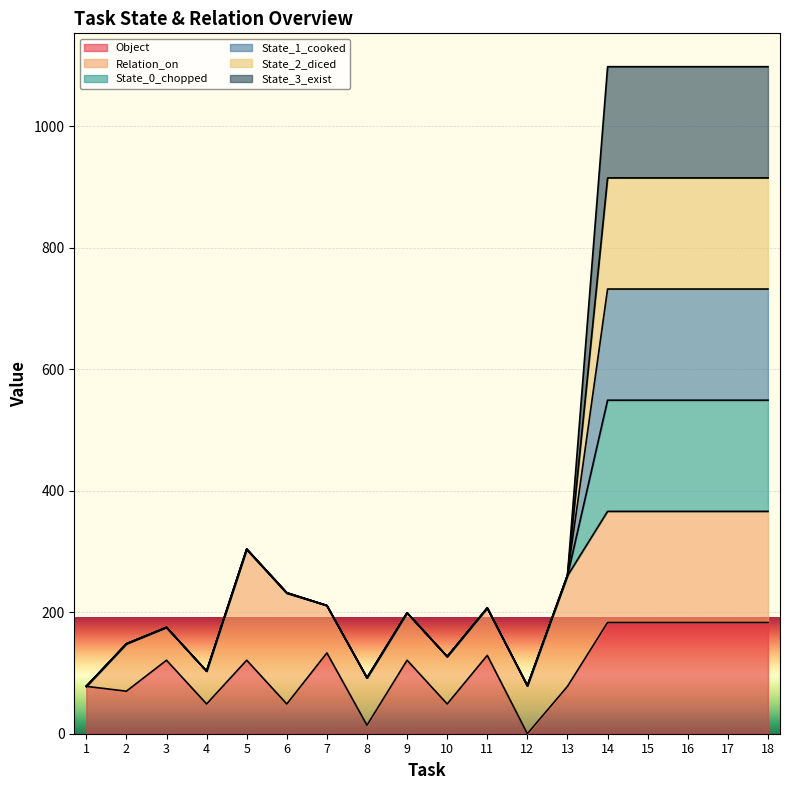

The State_0_chopped series shows 617 at 18. True or false?

False